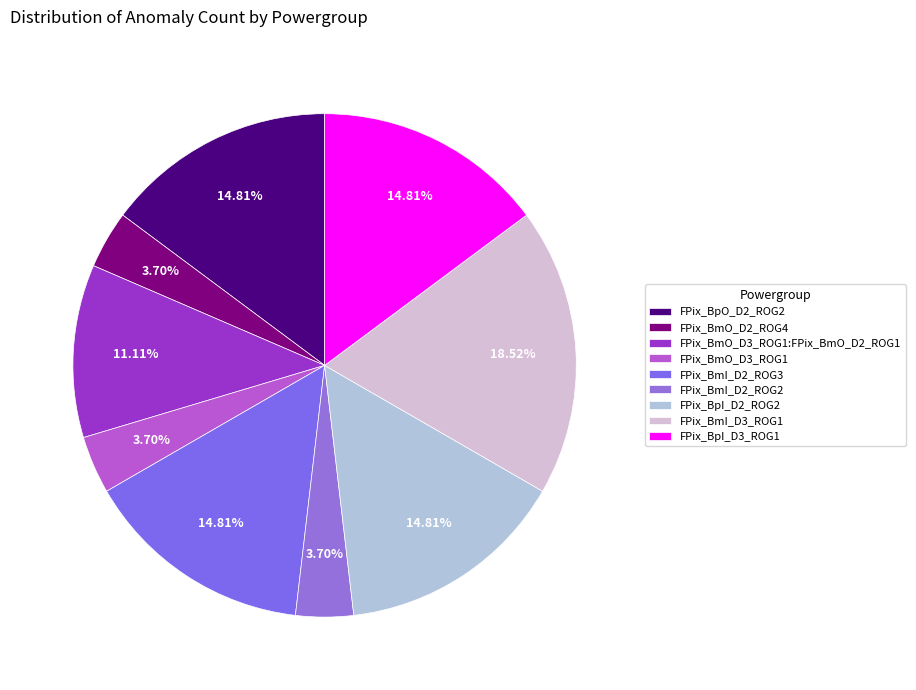

Rank the categories by value from lowest to highest.

FPix_BmO_D2_ROG4, FPix_BmO_D3_ROG1, FPix_BmI_D2_ROG2, FPix_BmO_D3_ROG1:FPix_BmO_D2_ROG1, FPix_BpO_D2_ROG2, FPix_BmI_D2_ROG3, FPix_BpI_D2_ROG2, FPix_BpI_D3_ROG1, FPix_BmI_D3_ROG1